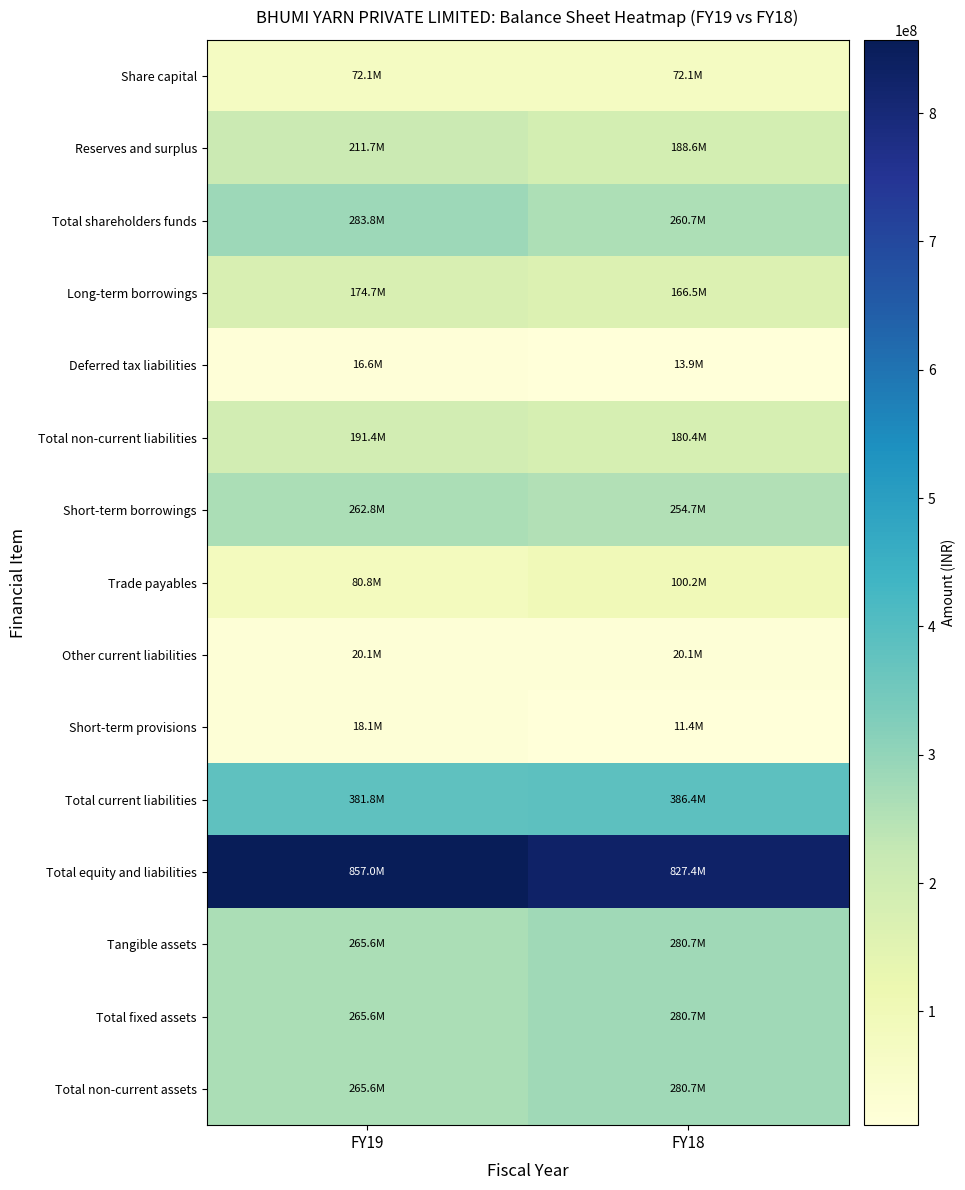

At which category is the sum across all series the highest?

FY19